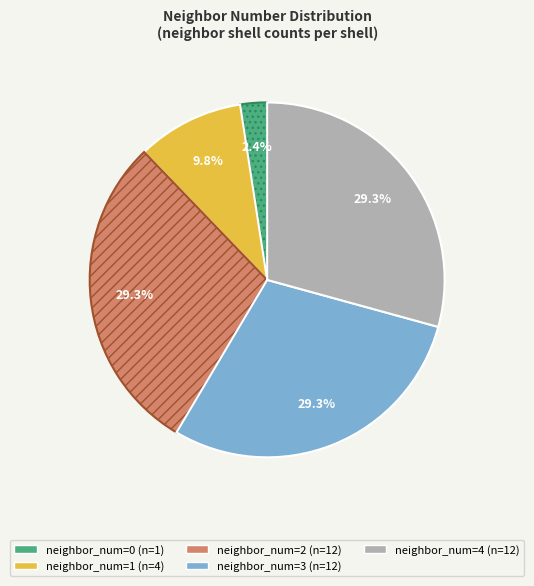

Is there a majority slice in this chart?

No